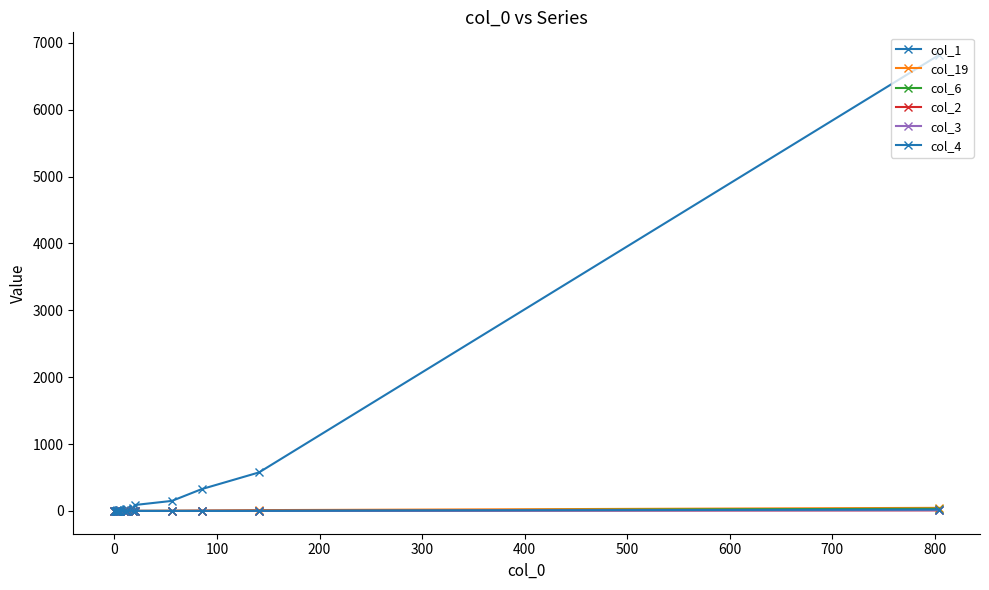

How many intersections are there between col_2 and col_6?

1